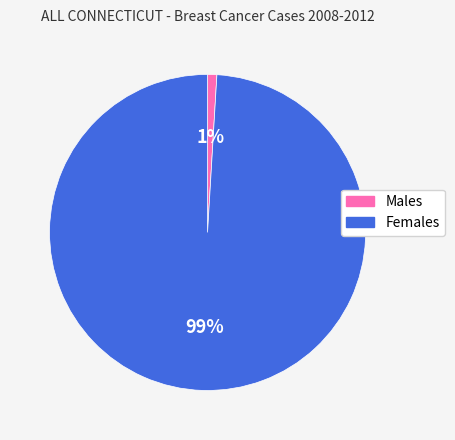

True or false: Males accounts for 9% of the total.

False